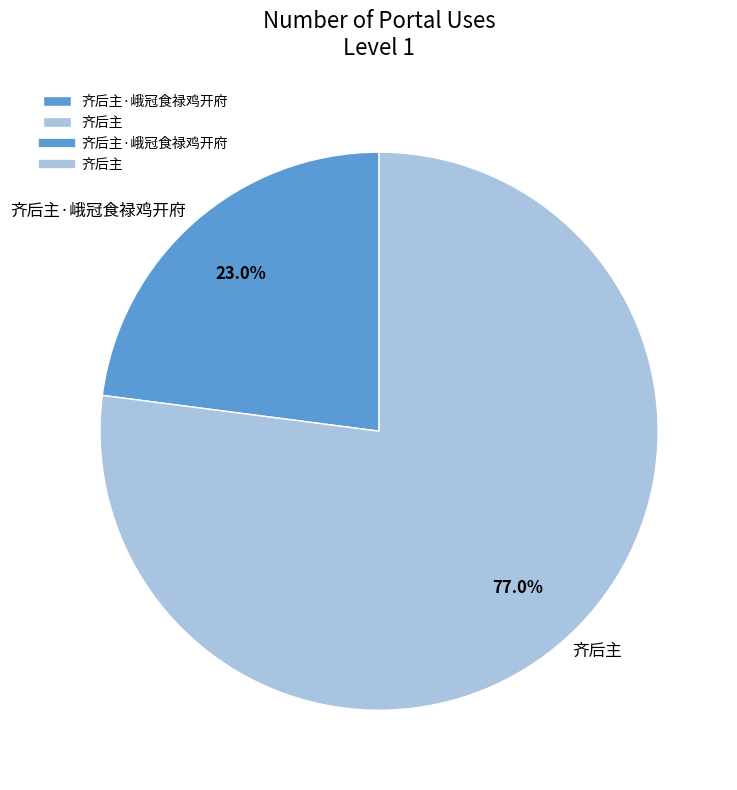

What is the largest slice in the pie chart?

齐后主